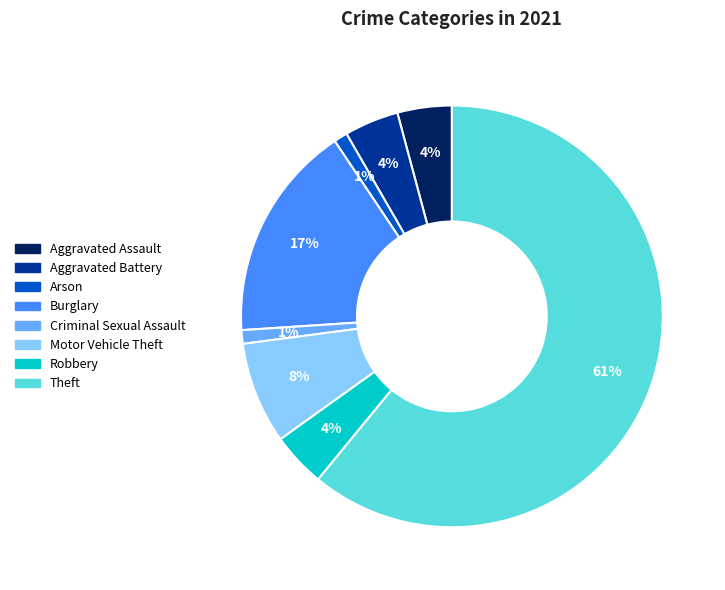

To the nearest percent, what portion does Arson represent?

1%